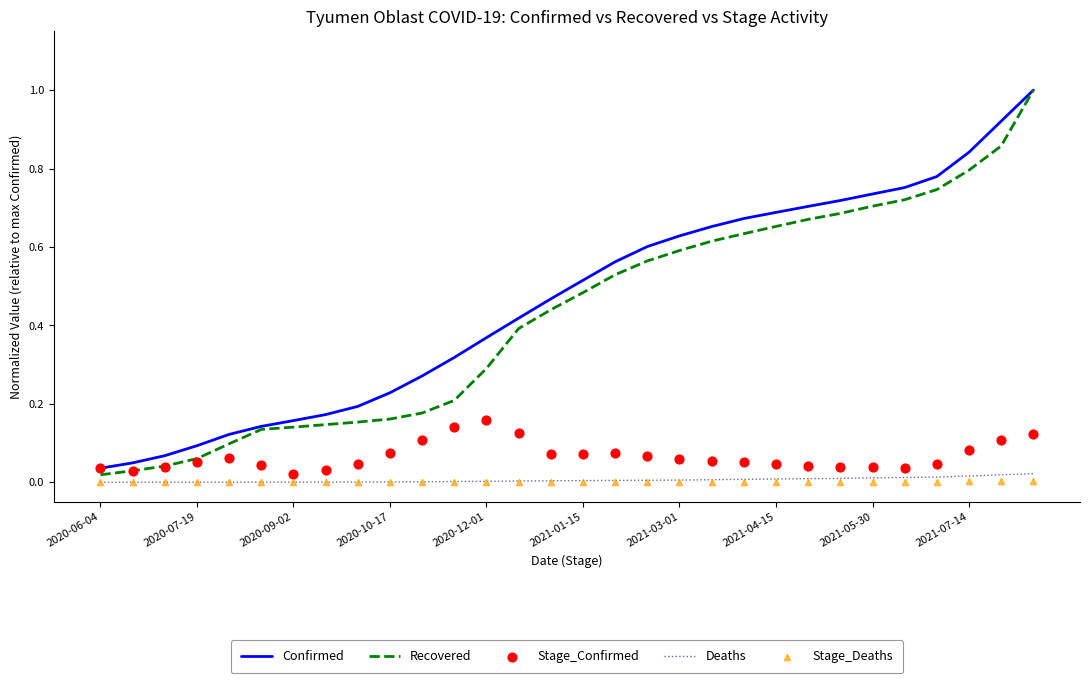

What are all the series names shown in the legend?

Confirmed, Recovered, Deaths, Stage_Confirmed, Stage_Deaths